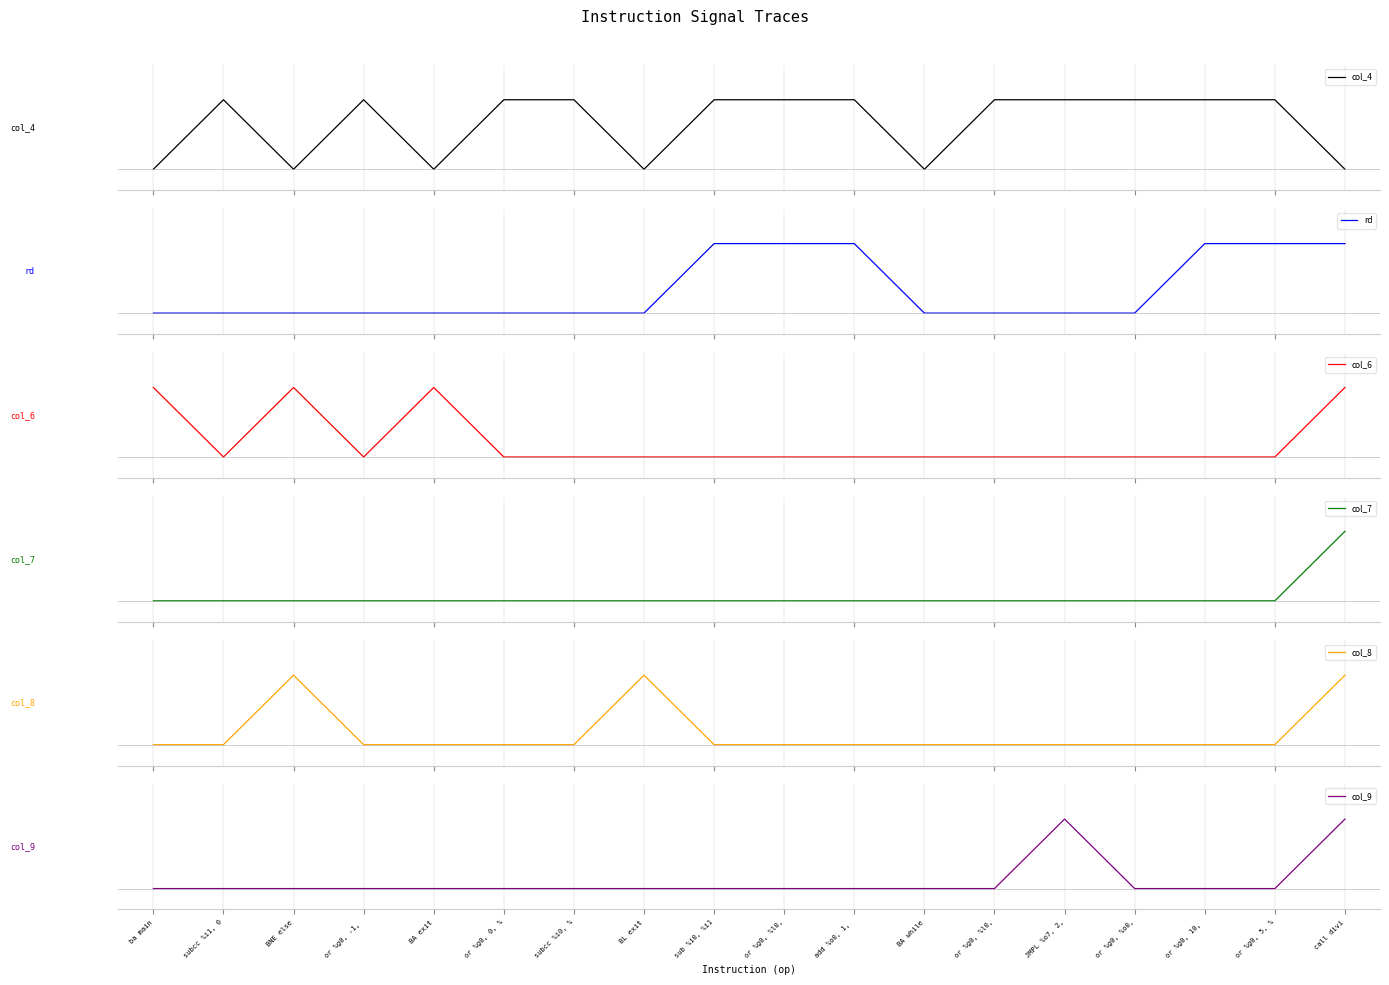

Is the value of col_6 at ba main greater than the value of col_4 at or %g0, 5, %?

No